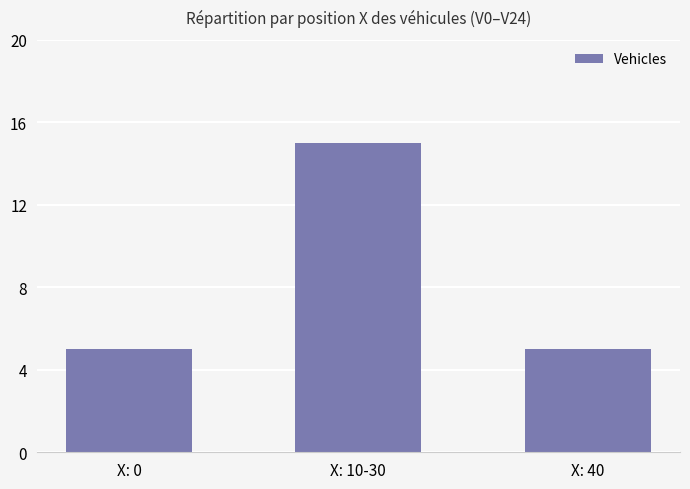

Are the bars horizontal?

No